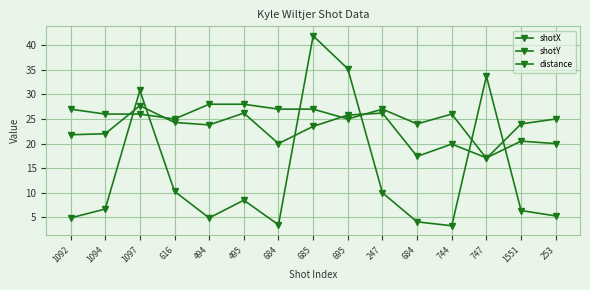

At which category does the chart reach its minimum across all series?

744